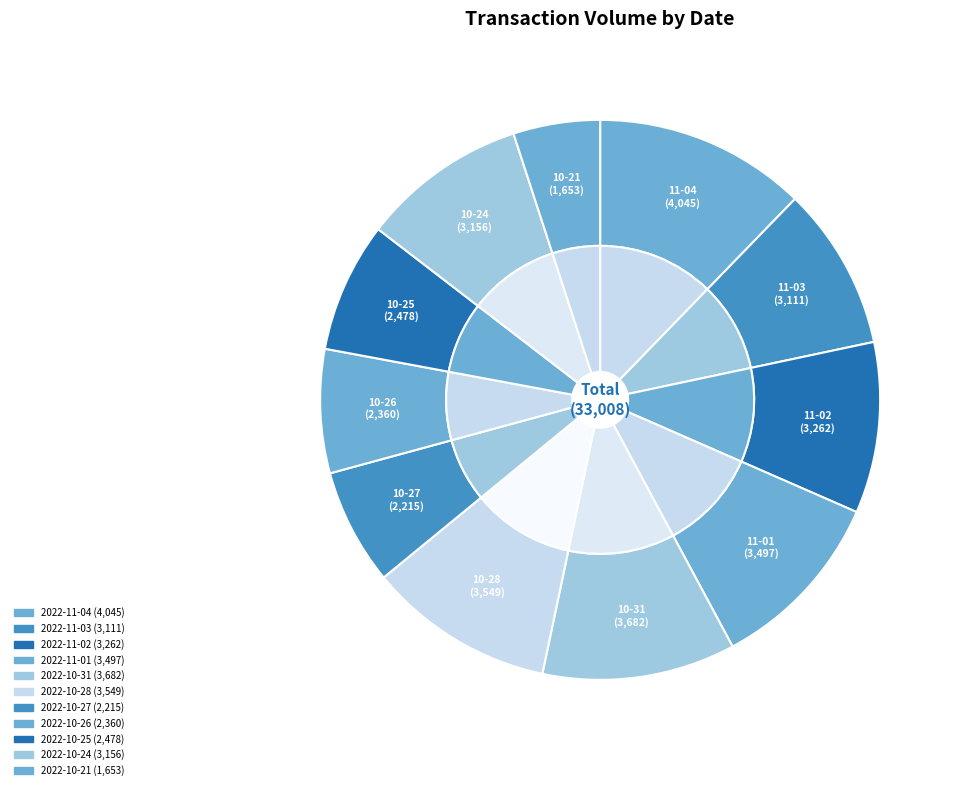

What is the smallest slice in the pie chart?

2022-10-21